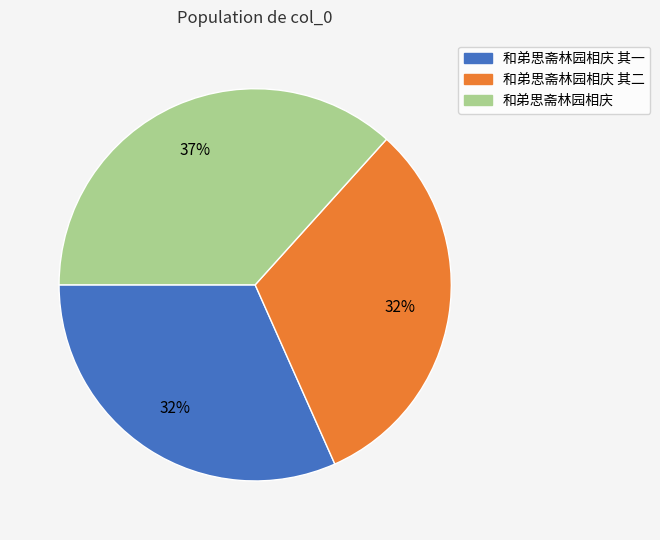

Is the sum of 和弟思斋林园相庆 and 和弟思斋林园相庆 其一 greater than half?

Yes